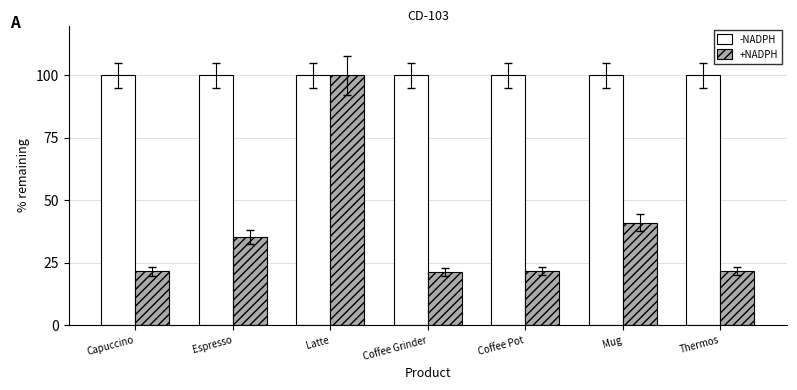

Rank the series by their average value, from highest to lowest.

-NADPH, +NADPH